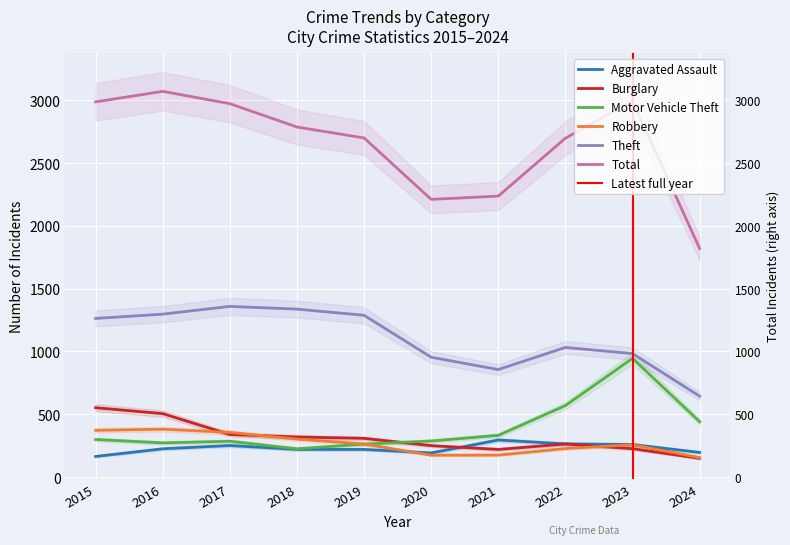

In Robbery, how many points are higher than both neighbors (excluding endpoints)?

2